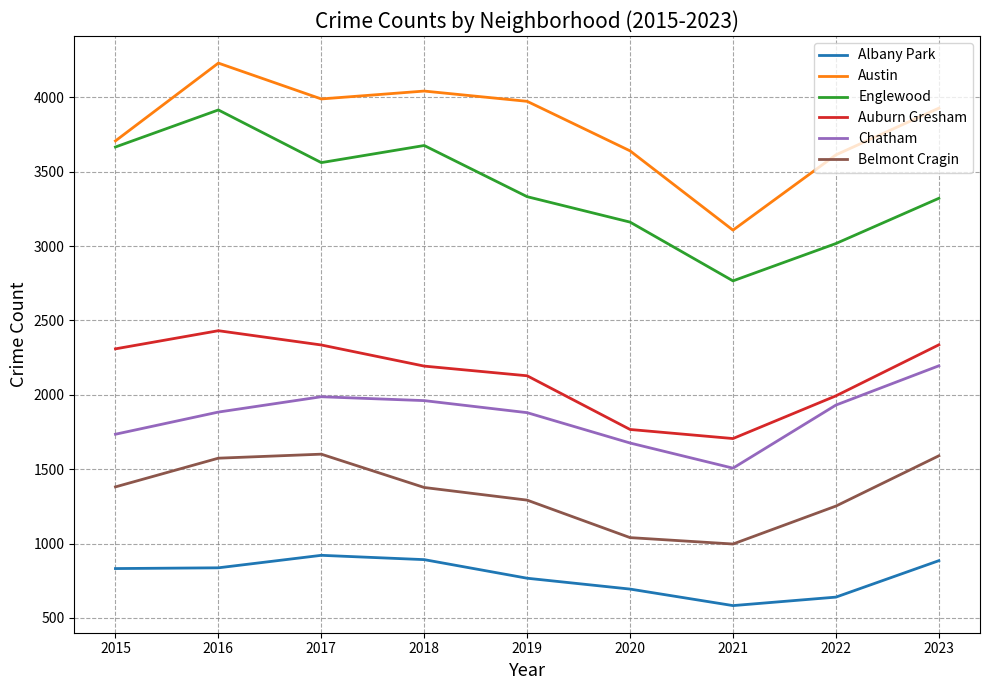

The Austin series shows 3989 at 2017. True or false?

True